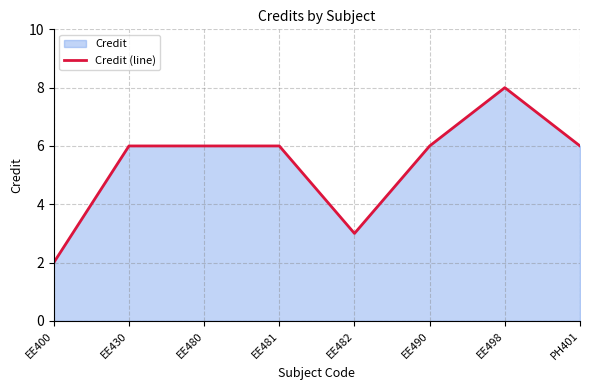

What position from the left is EE498?

7